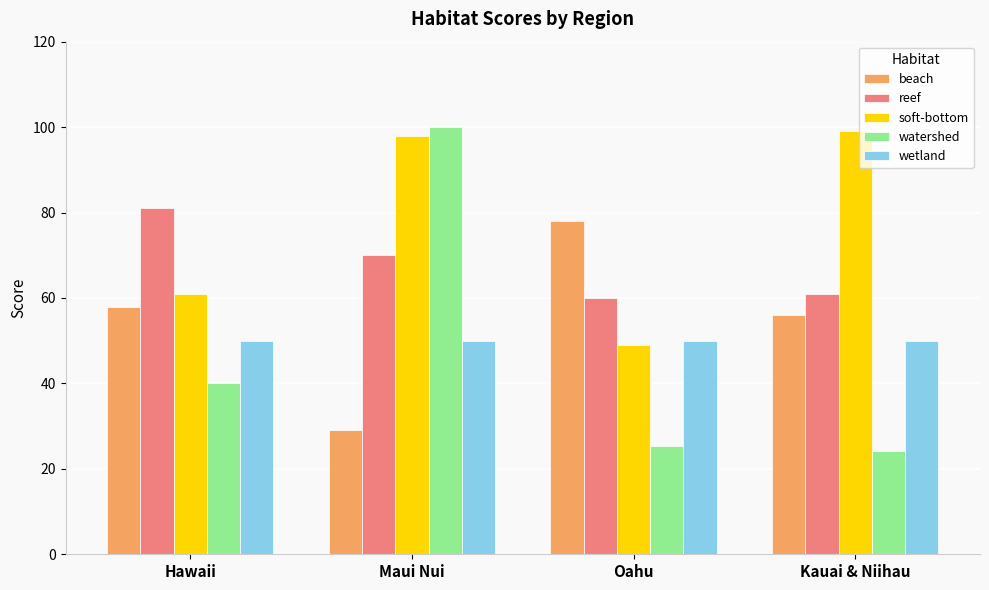

What is the value of the watershed bar at the 3rd from the left?

25.3